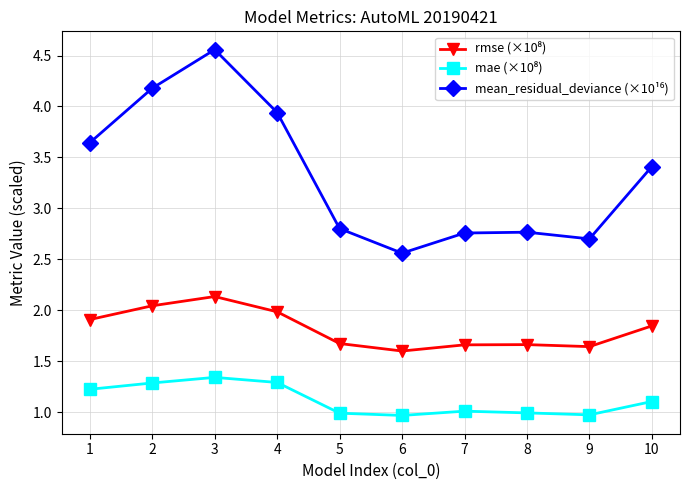

What is the minimum value shown in the chart?

1.0